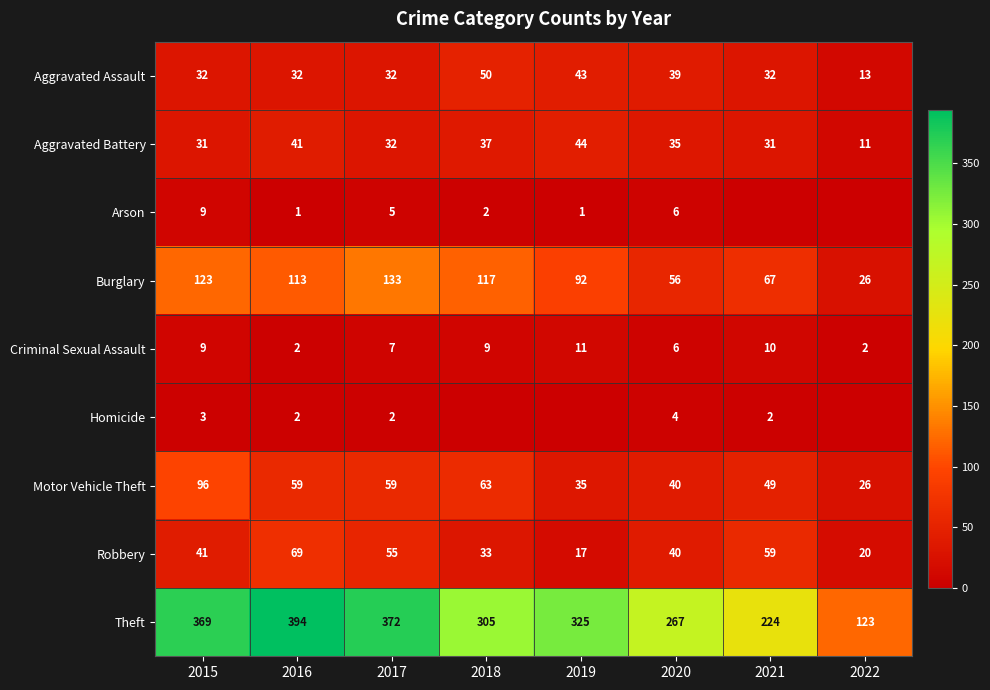

What is the average value of the Motor Vehicle Theft series?

53